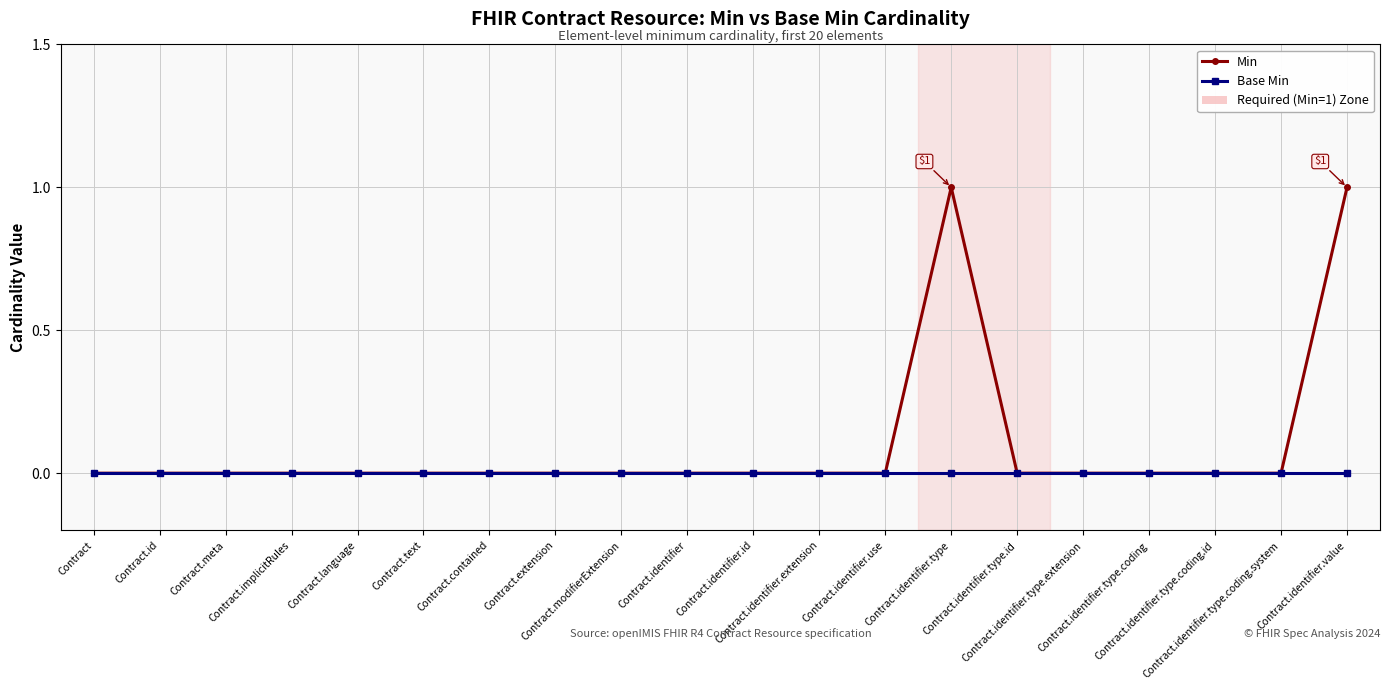

What is the greatest value displayed?

1